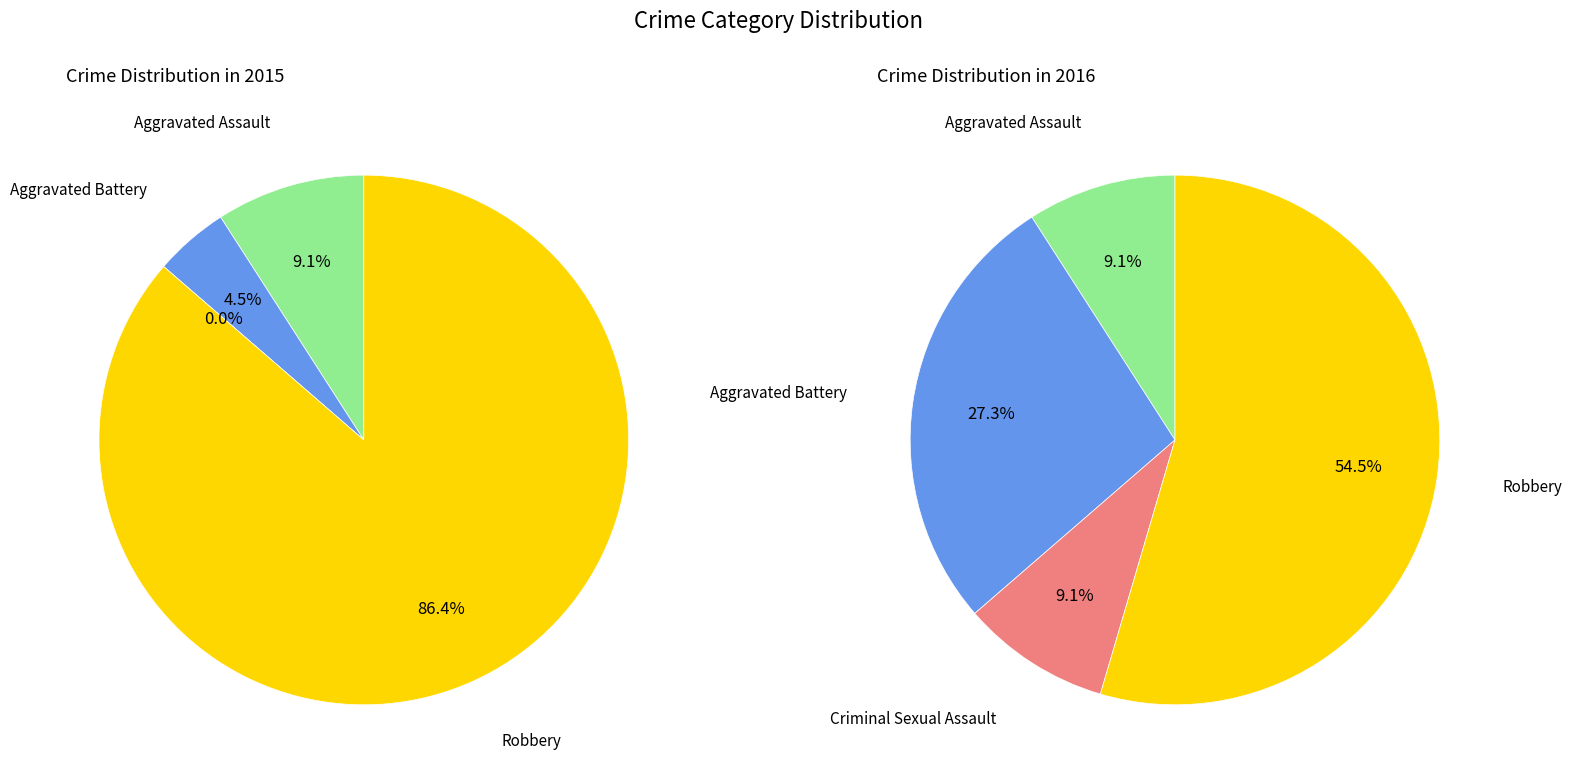

Rank the categories by 2016 value from highest to lowest.

Robbery, Aggravated Battery, Aggravated Assault, Criminal Sexual Assault